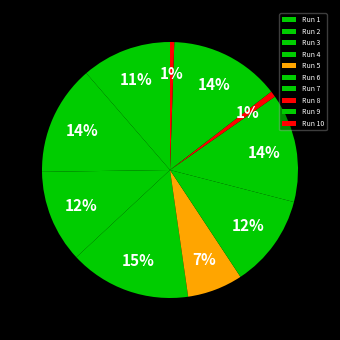

Between Run 2 and Run 10, which is larger?

Run 2